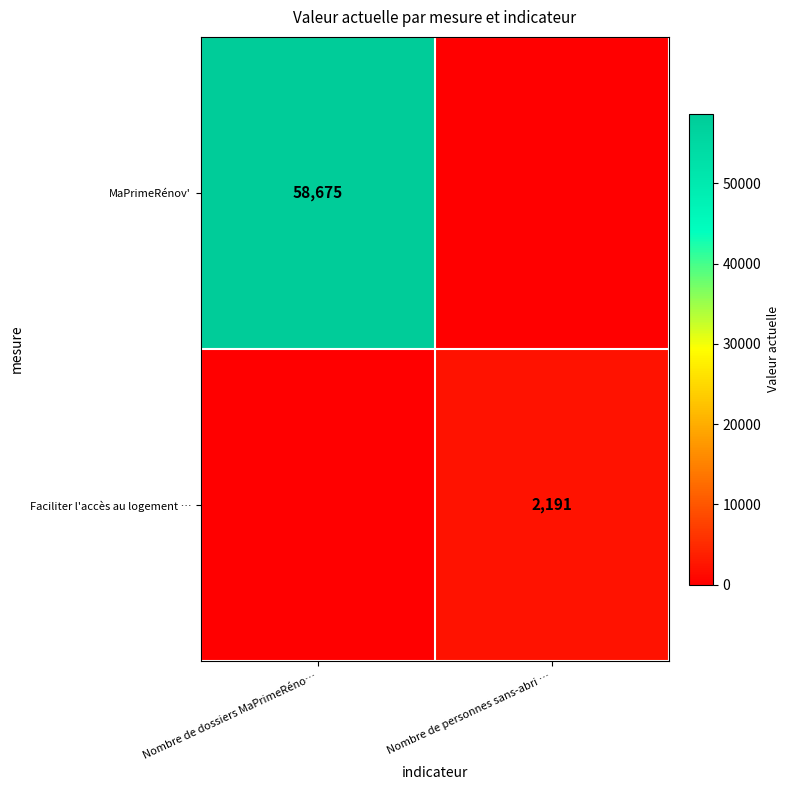

The value of MaPrimeRénov' at Nombre de dossiers MaPrimeRéno… is 88610. True or false?

False